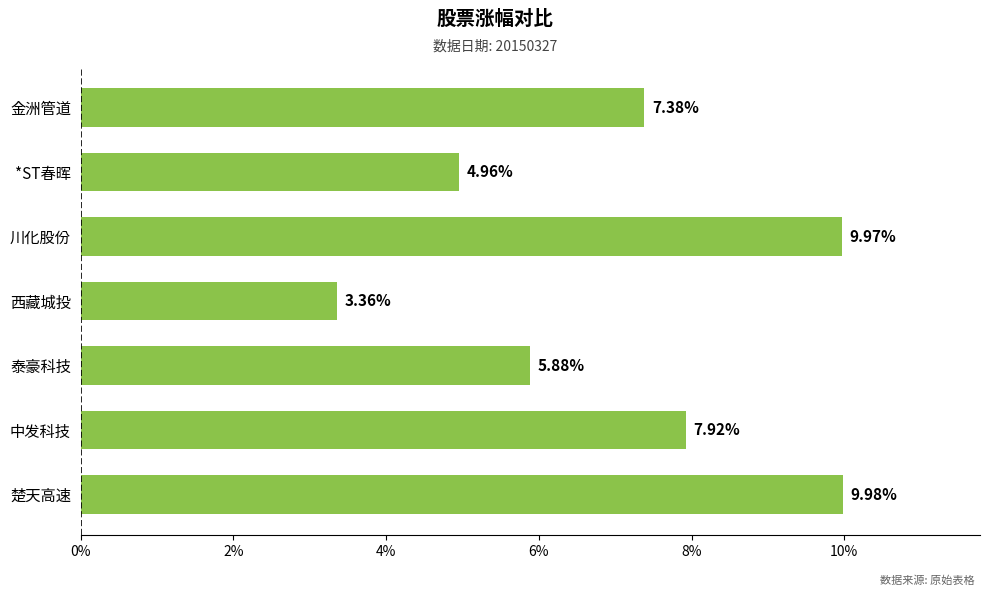

What is the change in value from 楚天高速 to 金洲管道?

-2.6